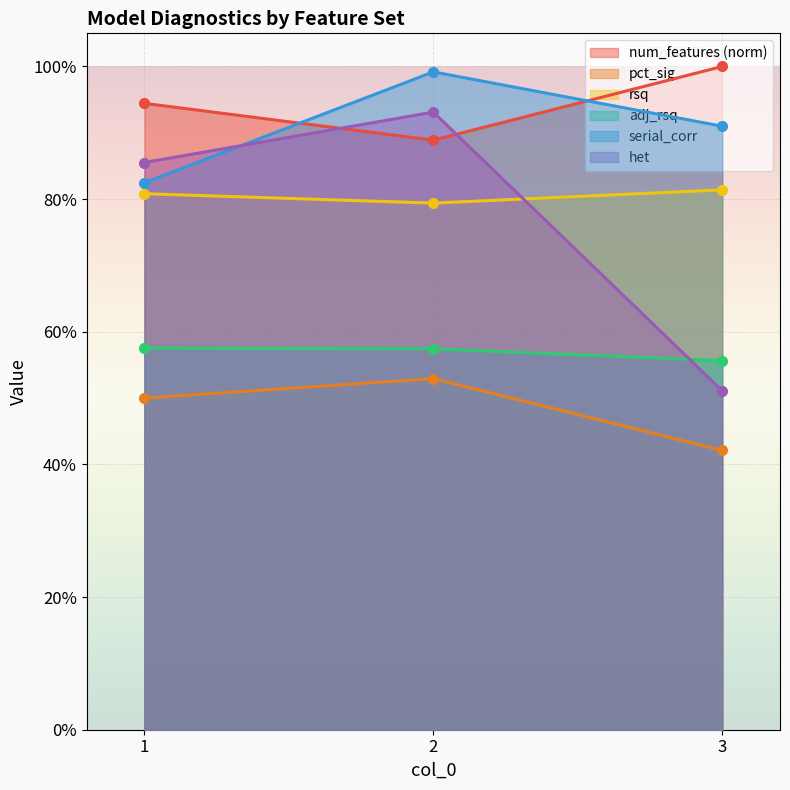

Is the value of pct_sig at 3 greater than the value of het at 2?

No